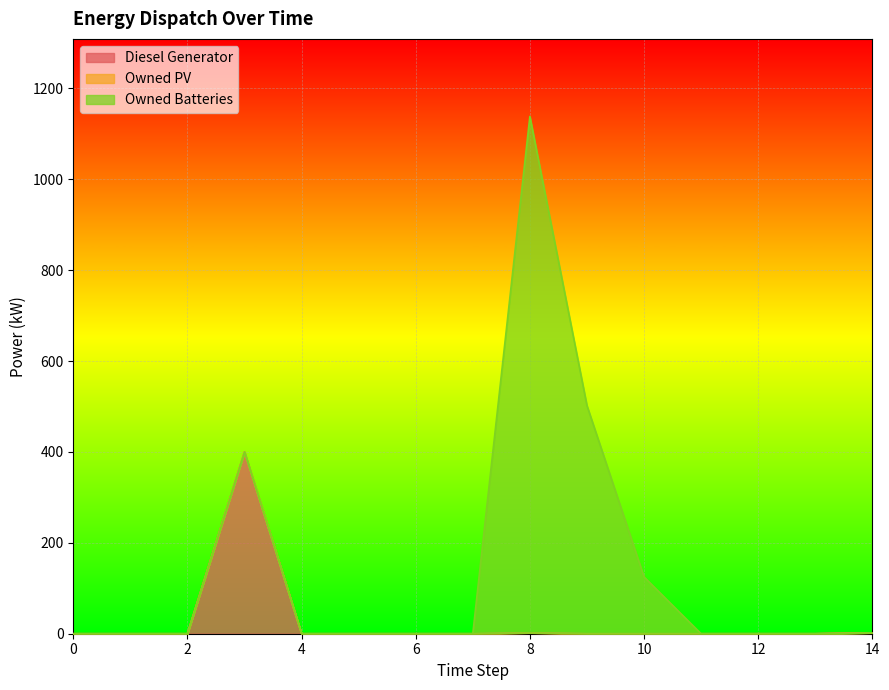

Which series has the largest total across all categories?

Owned Batteries